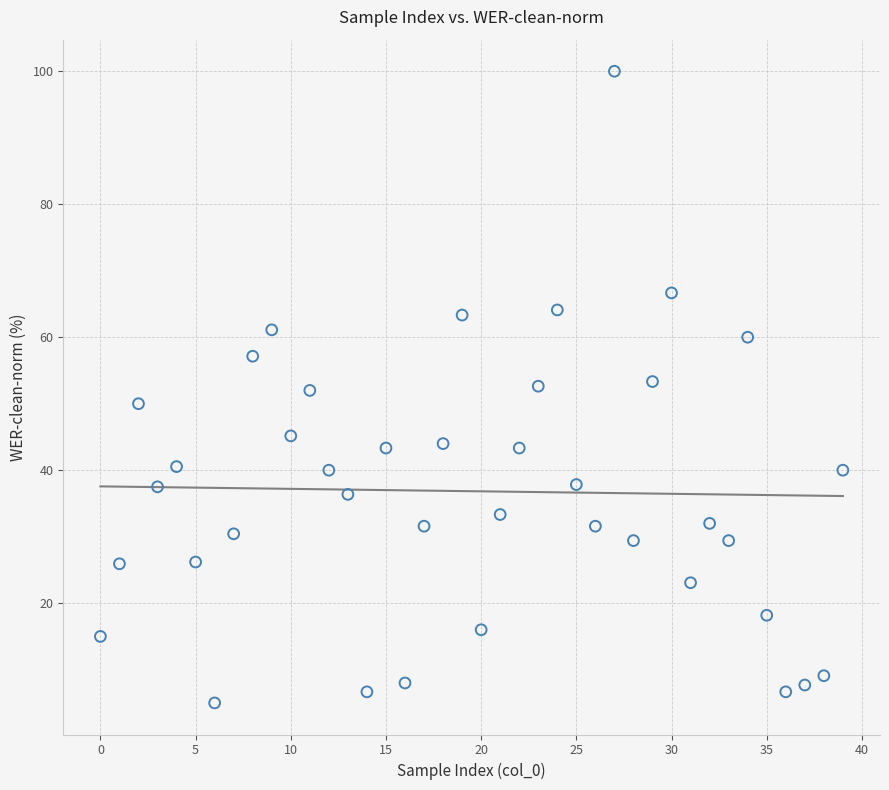

What is the range of Y values (max minus min)?

95.0